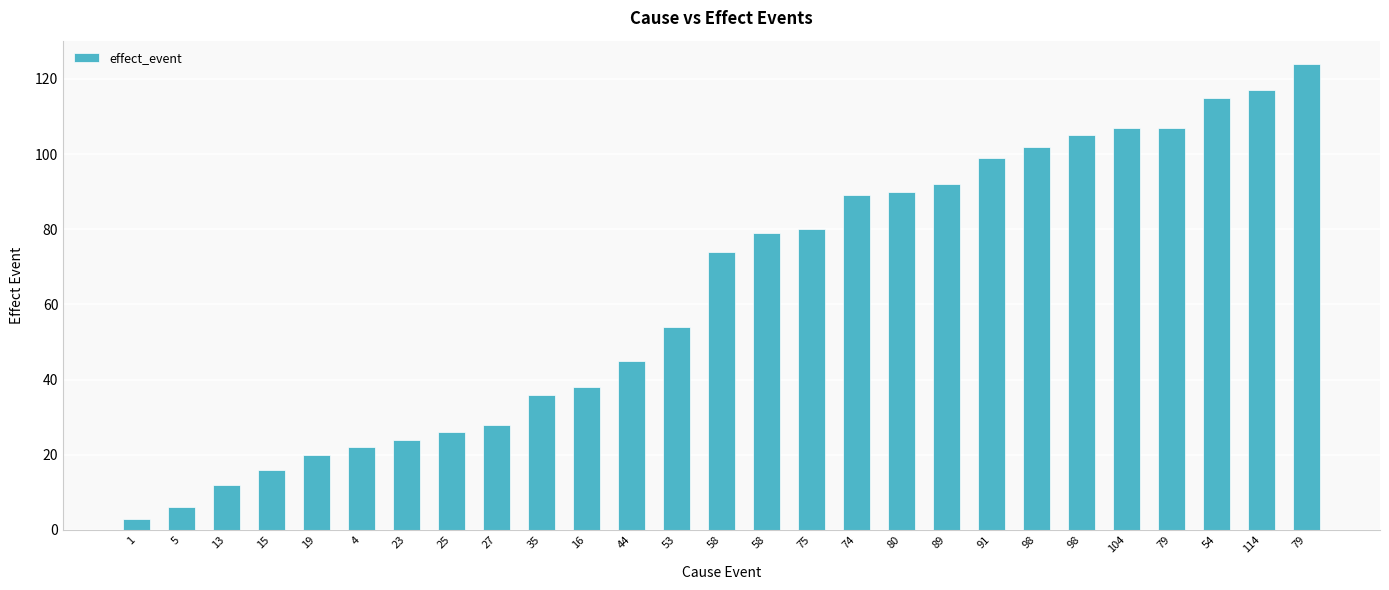

Rank the categories by value from highest to lowest.

79, 114, 54, 104, 79, 98, 98, 91, 89, 80, 74, 75, 58, 58, 53, 44, 16, 35, 27, 25, 23, 4, 19, 15, 13, 5, 1